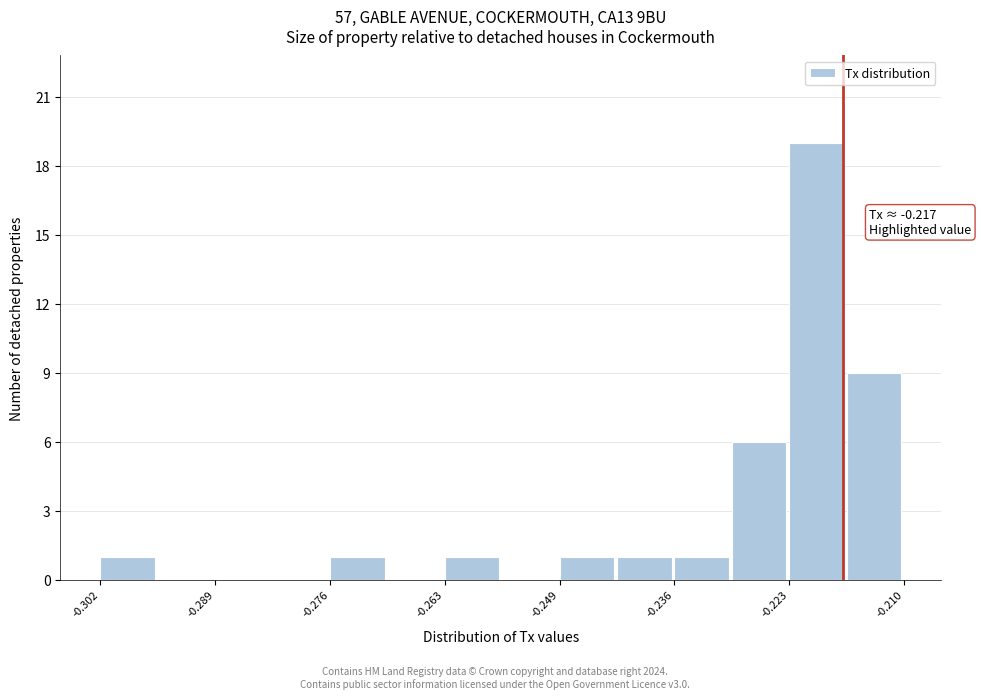

Around what value on the x-axis is the tallest bar? Give the approximate position of its centre, as read against the axis.

-0.220